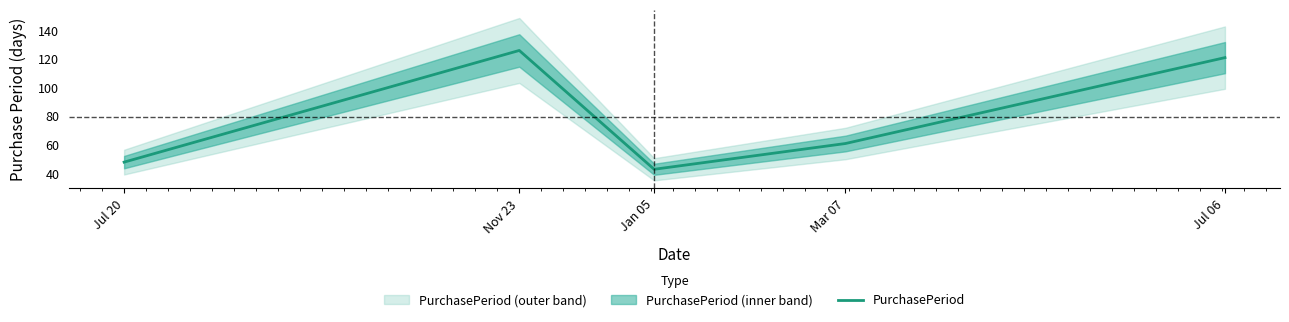

What is the sum of all values?

399